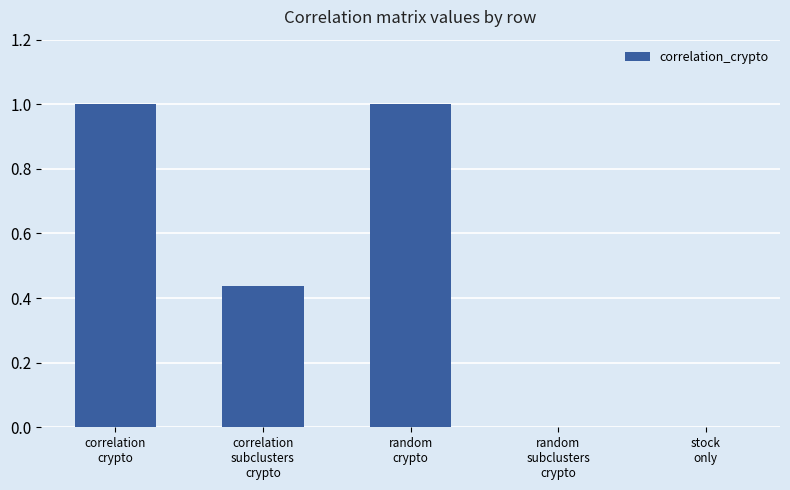

What is the greatest value displayed?

1.0